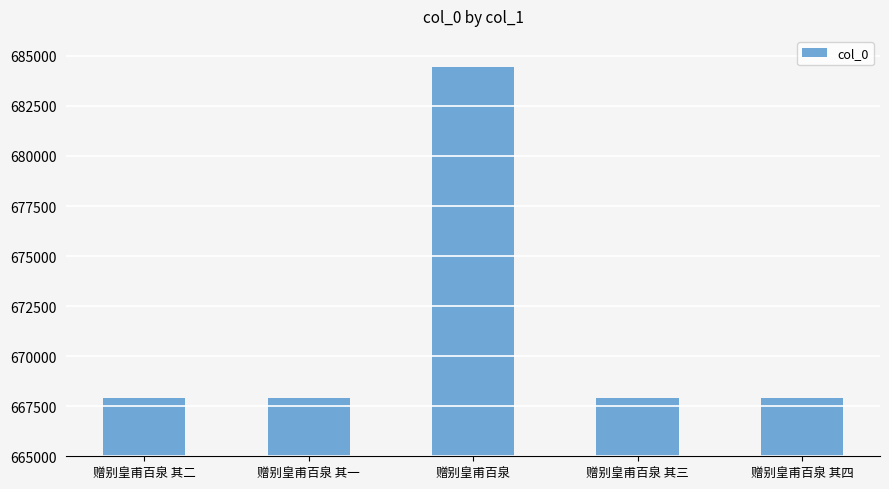

Does the chart contain stacked bars?

No